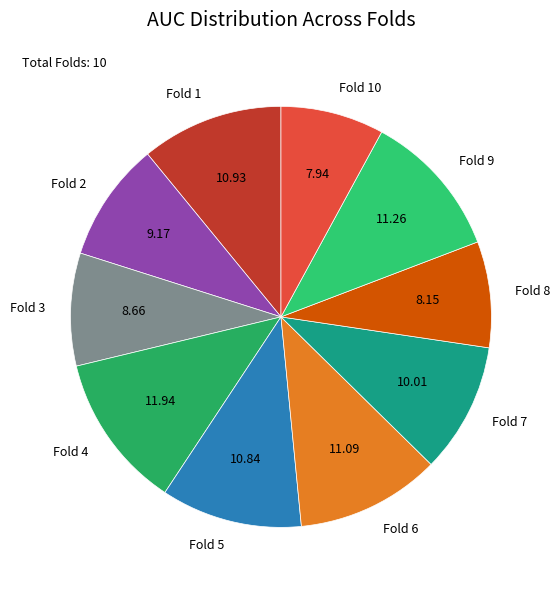

Combined, do Fold 8 and Fold 3 account for over 50%?

No